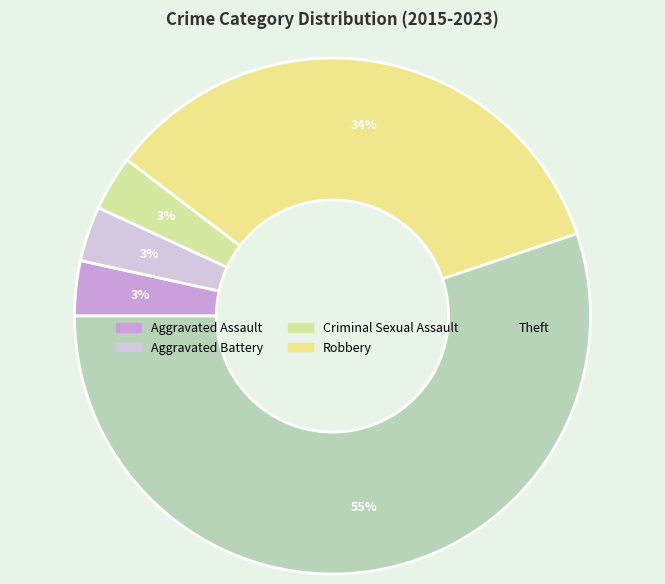

True or false: Aggravated Assault accounts for 3% of the total.

True